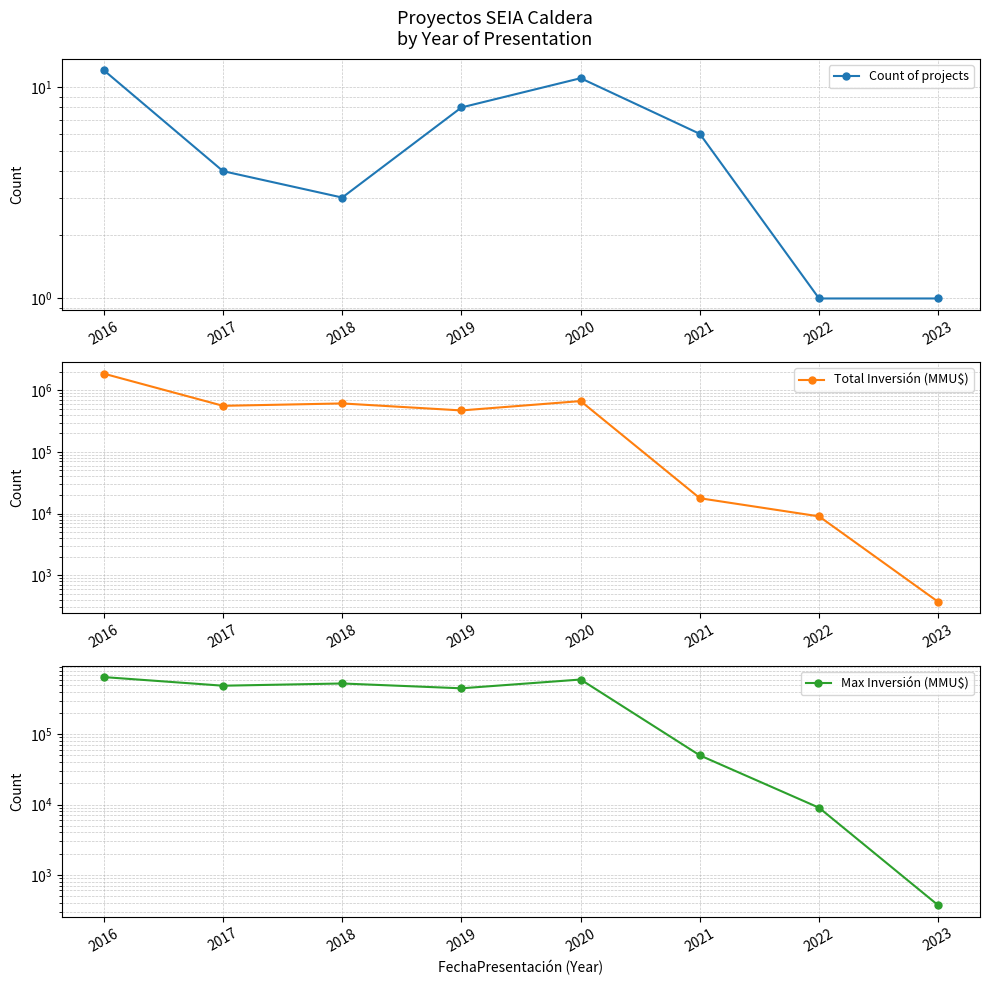

At how many categories does at least one series exceed 270311?

5